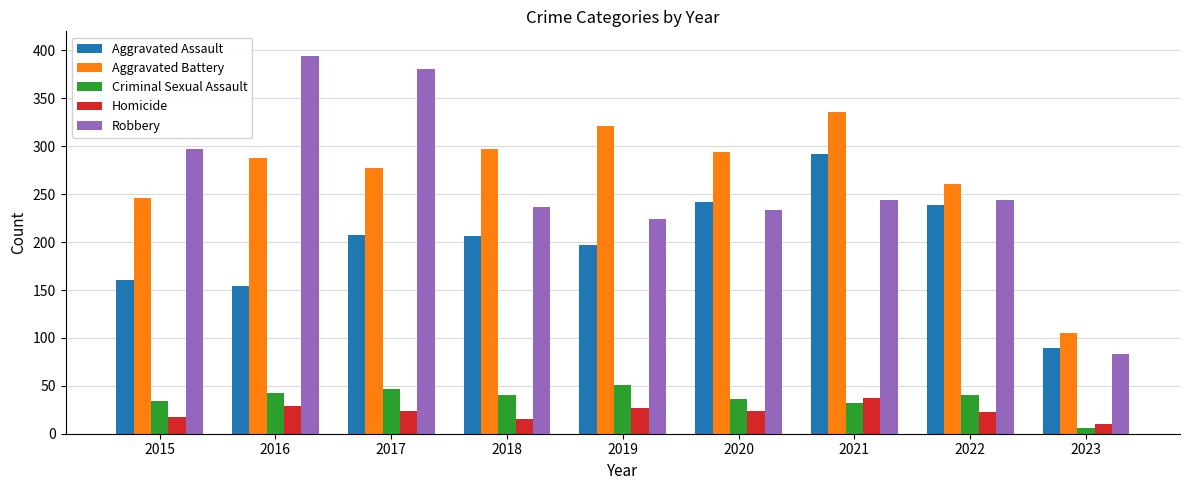

What is the highest value of the Aggravated Battery series?

336